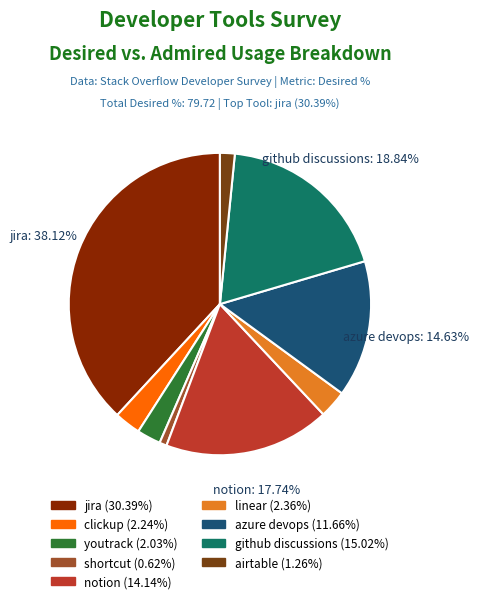

What portion of the pie excludes clickup?

97.2%